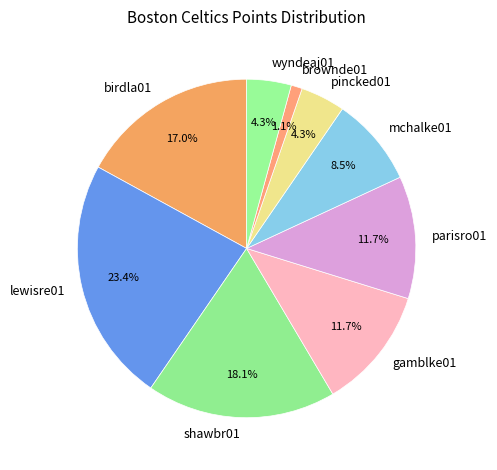

What percentage is the gamblke01 slice, to the nearest percent?

12%